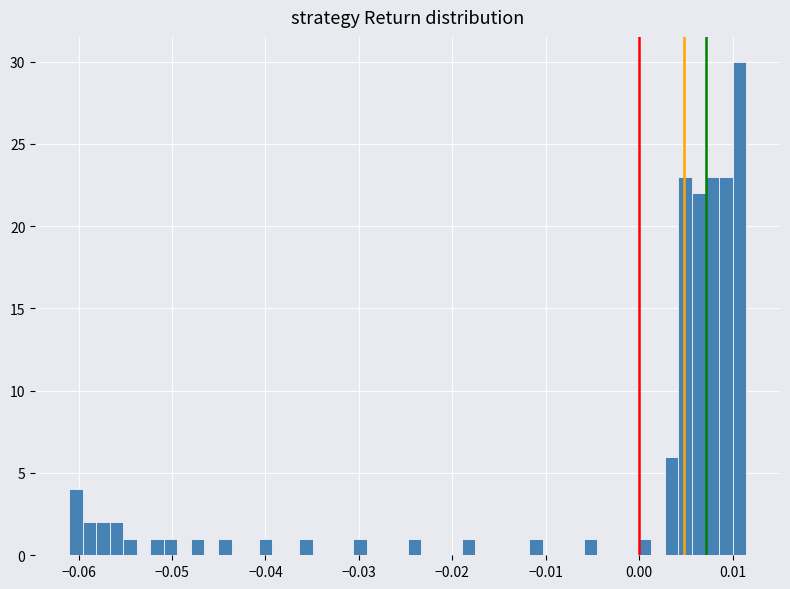

Read against the x-axis, roughly where is the centre of the tallest bar?

0.011